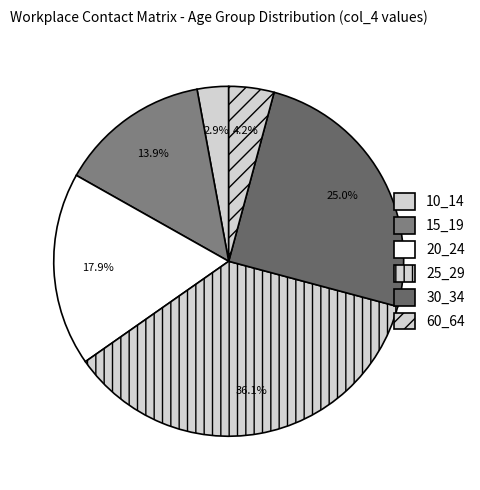

What percentage is NOT represented by 60_64?

95.8%